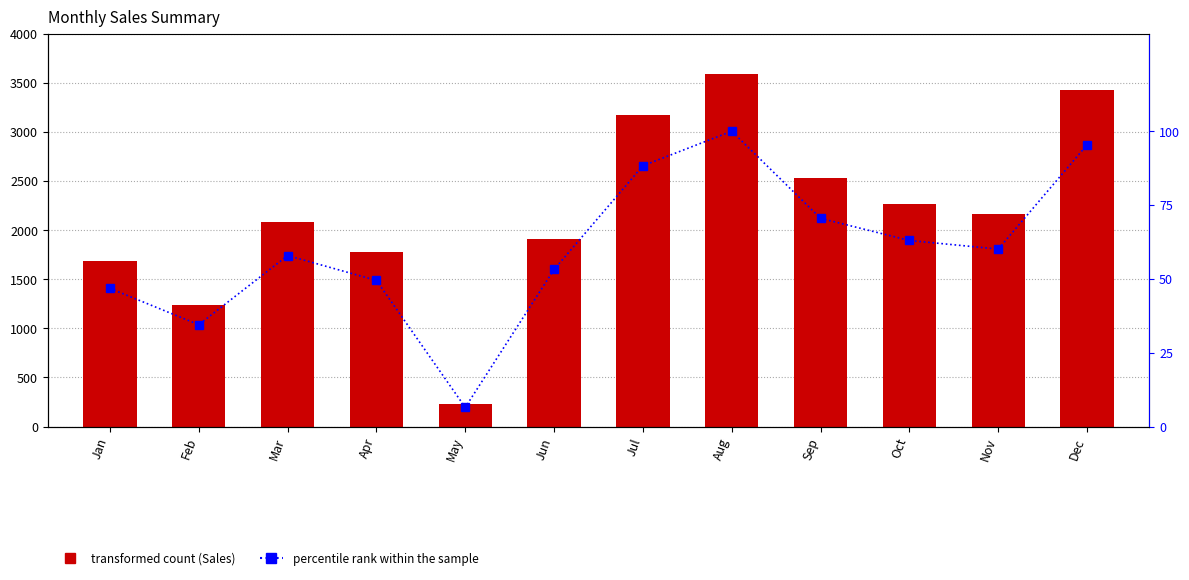

Which has a higher value, Oct or Dec?

Dec